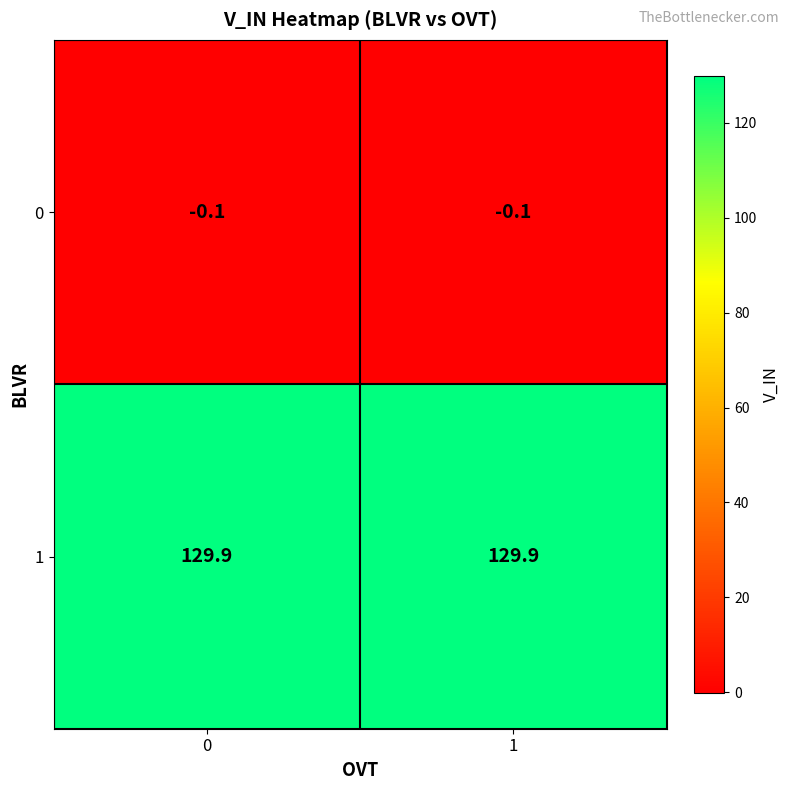

The value of 0 at 1 is -0.1. True or false?

True